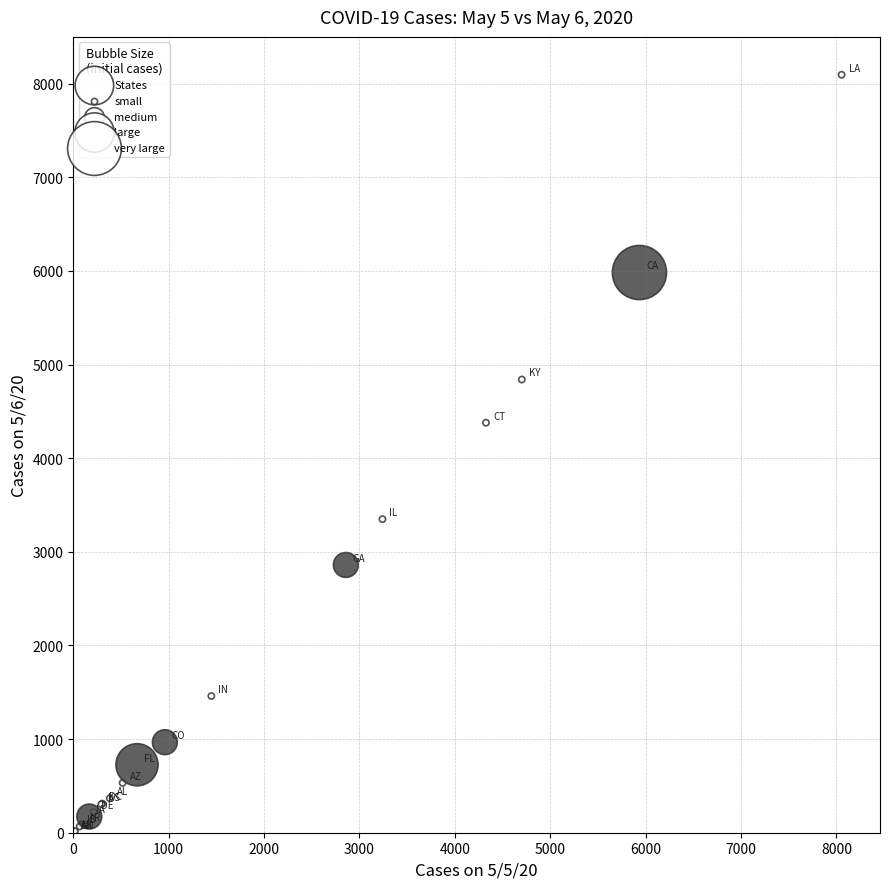

What Y value in the scatter plot is closest to 4050?

4379